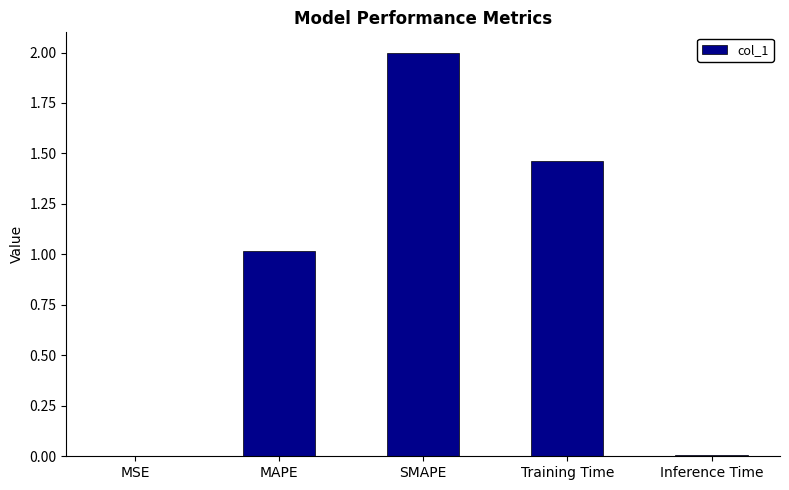

True or false: the data shows 0.6 at Training Time.

False